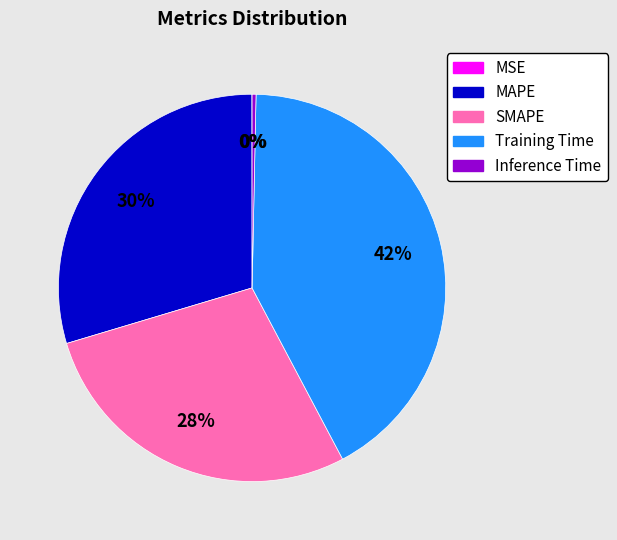

Between SMAPE and MAPE, which is larger?

MAPE